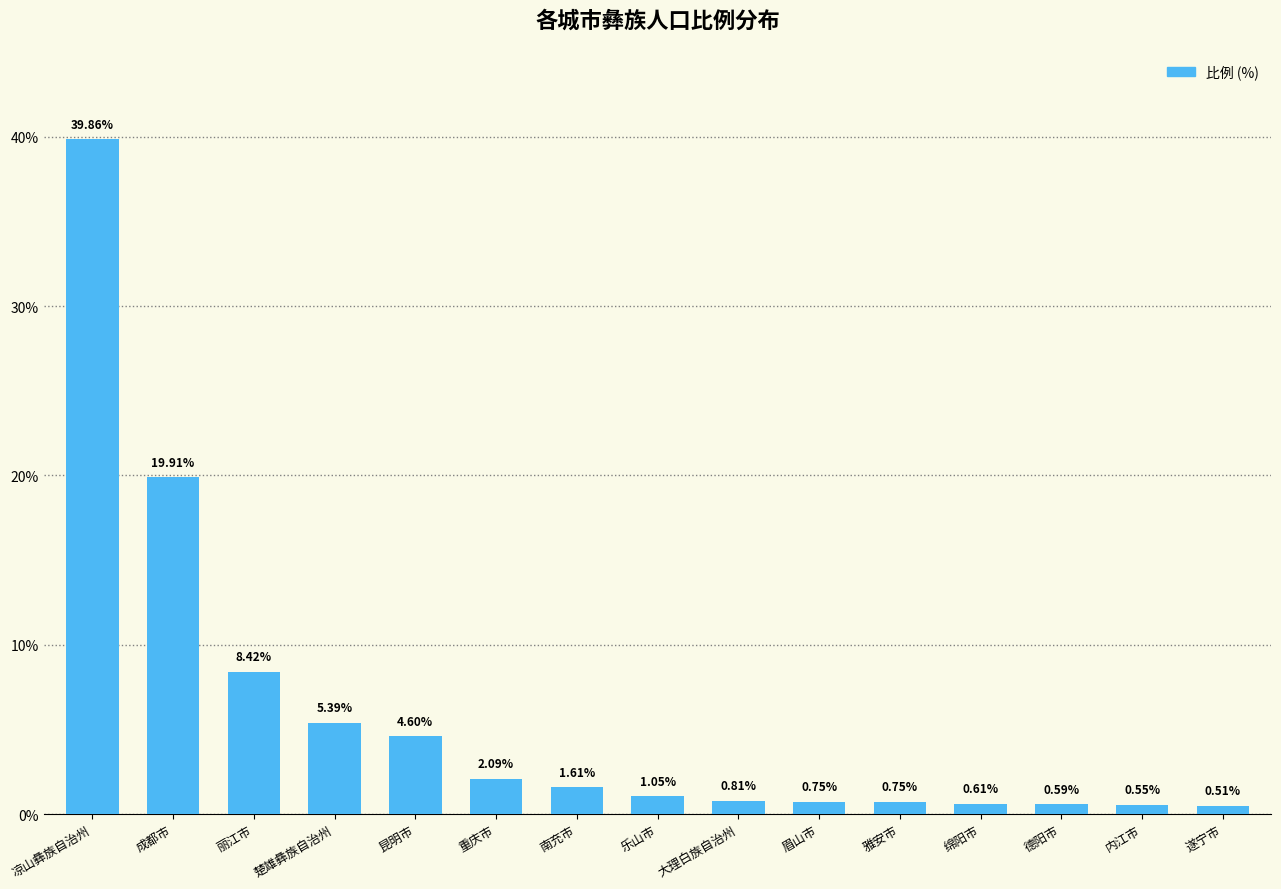

Which label corresponds to the largest value in the chart?

凉山彝族自治州